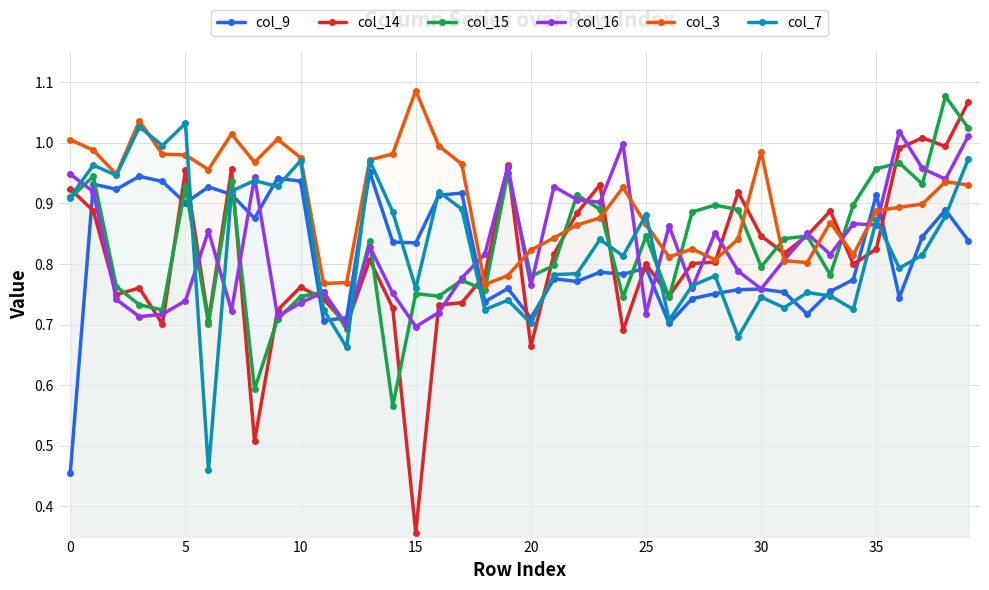

Which series has the largest total across all categories?

col_3